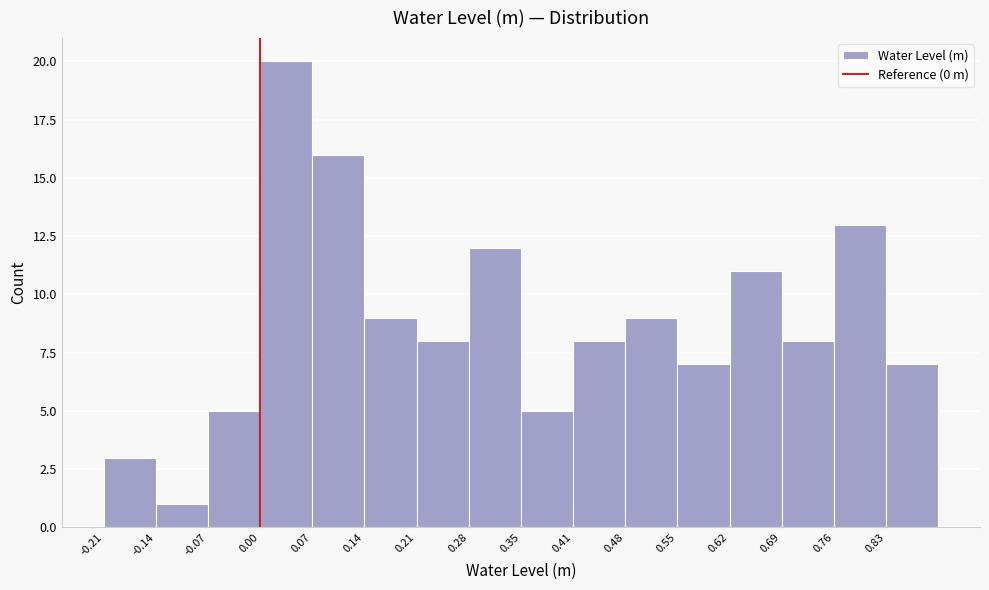

Which range on the x-axis has the tallest bar?

0.00 to 0.07